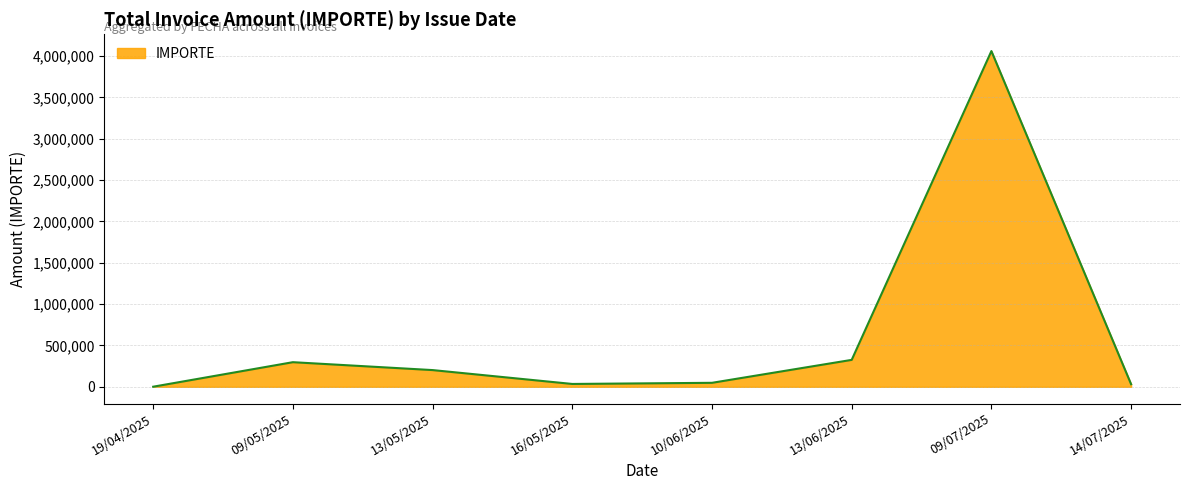

Where is the data nearest to the value 2030419?

13/06/2025